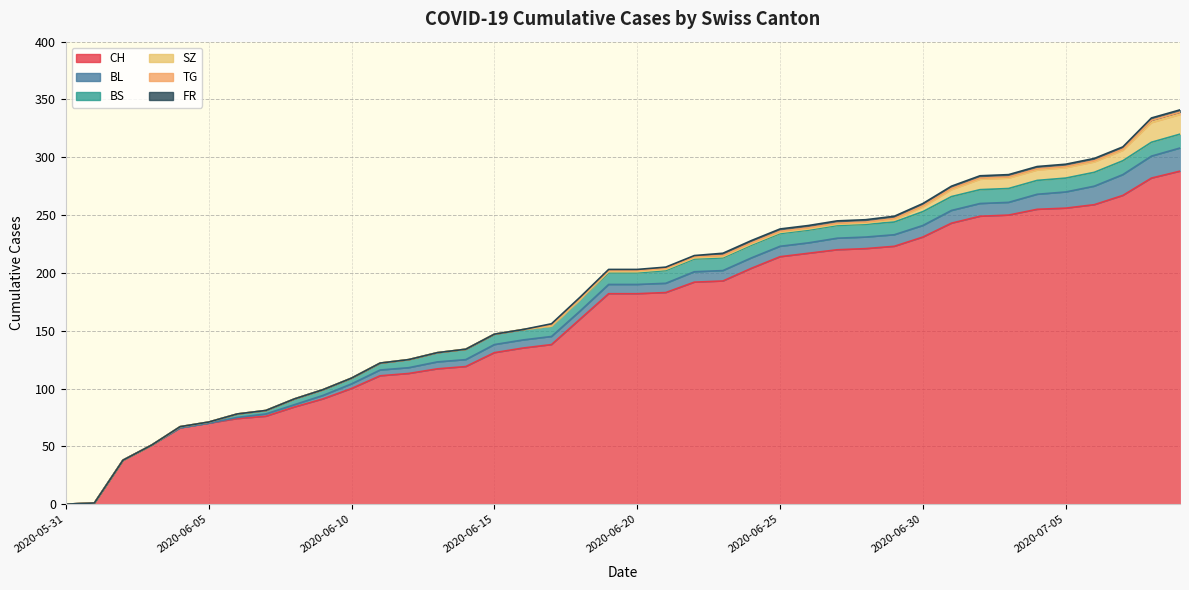

At which label is BL closest to 10?

2020-06-27